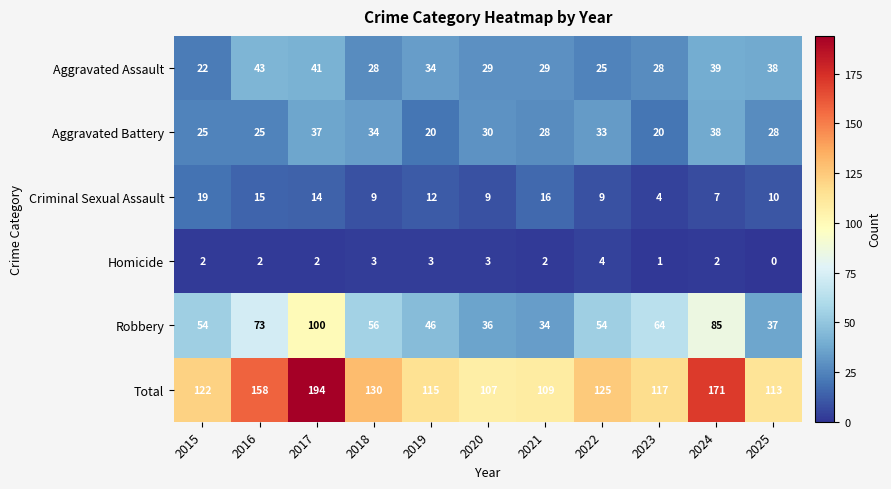

At 2021, list the series in order from smallest to largest.

Homicide, Criminal Sexual Assault, Aggravated Battery, Aggravated Assault, Robbery, Total